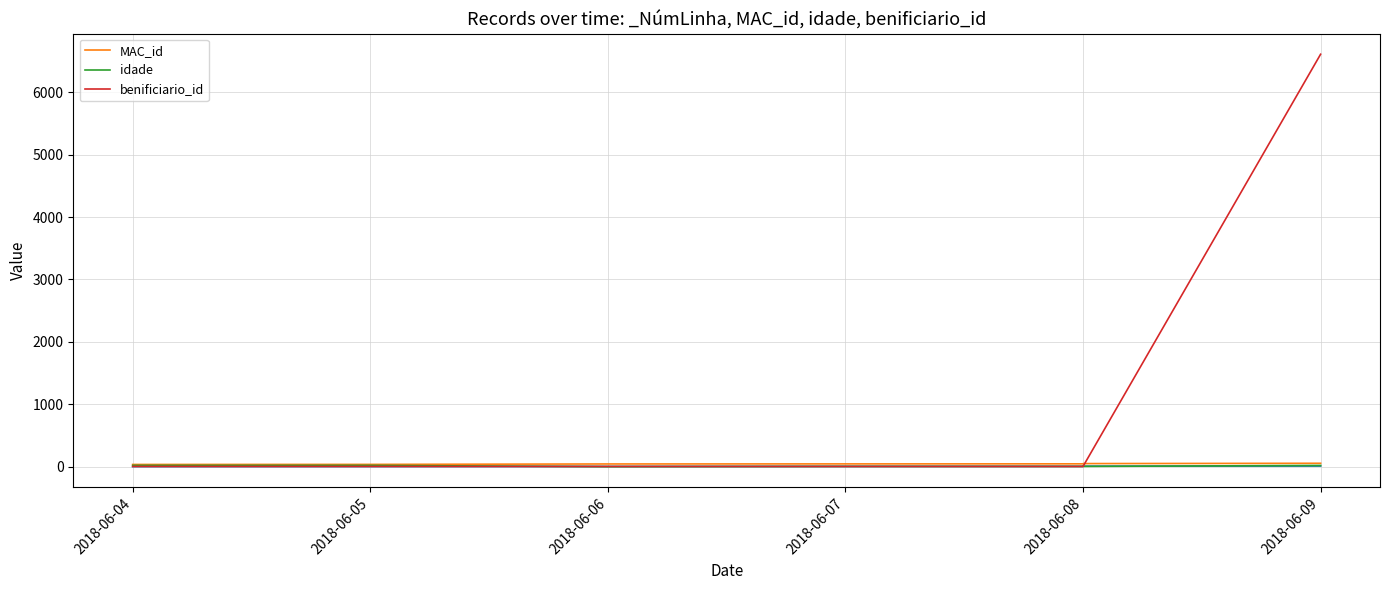

At which label does idade first exceed 4?

2018-06-04